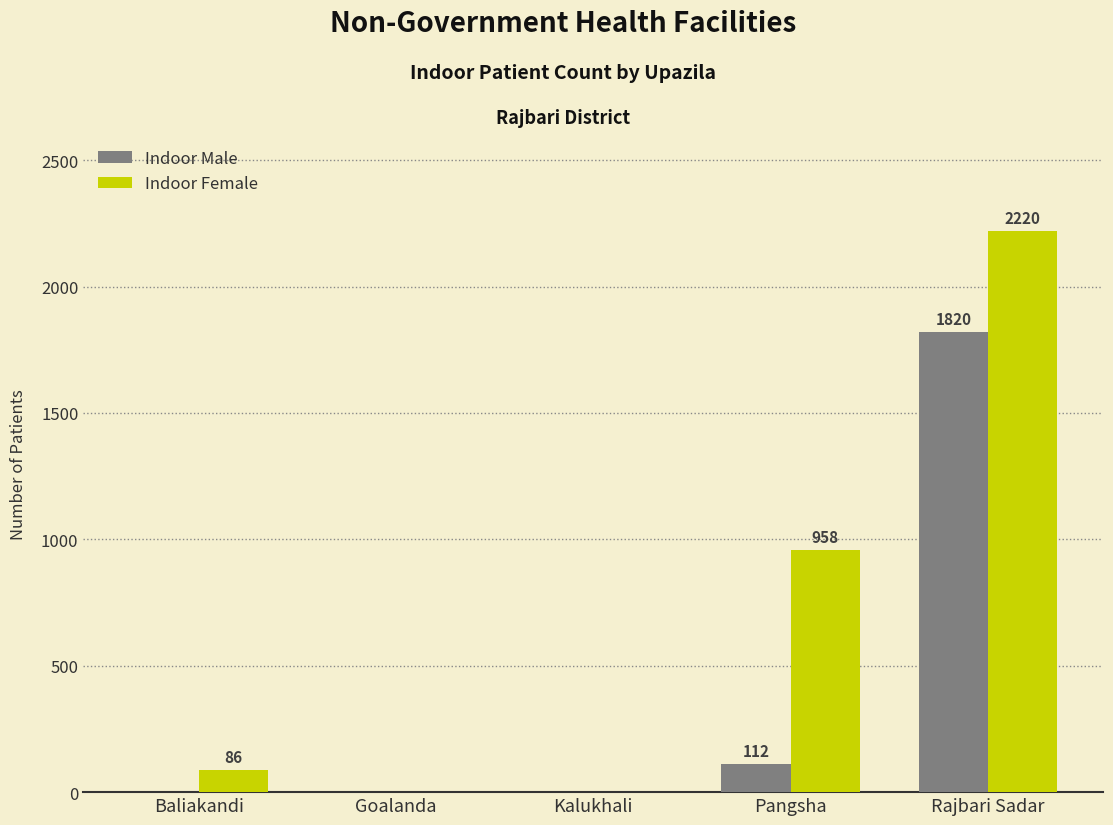

At which category is the sum across all series the highest?

Rajbari Sadar